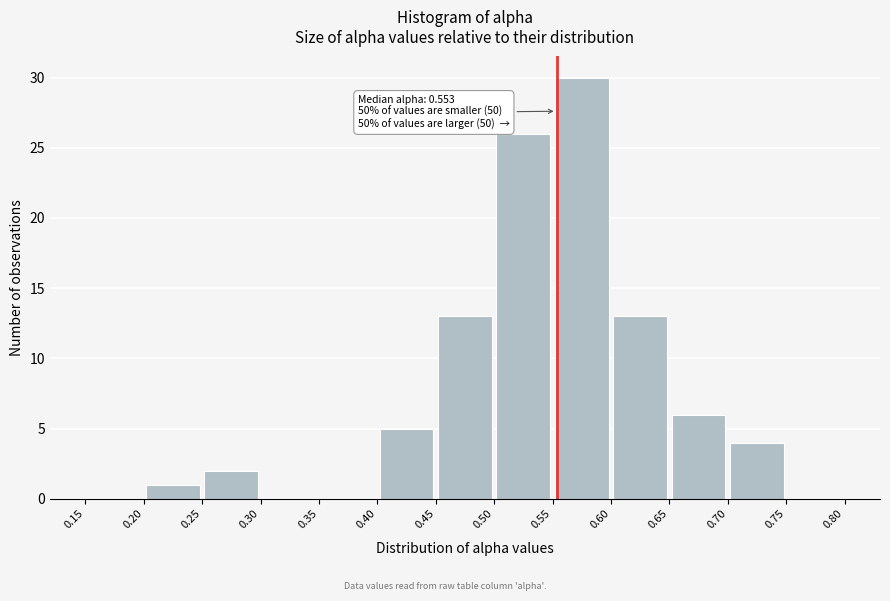

Which range on the x-axis has the tallest bar?

0.55 to 0.60